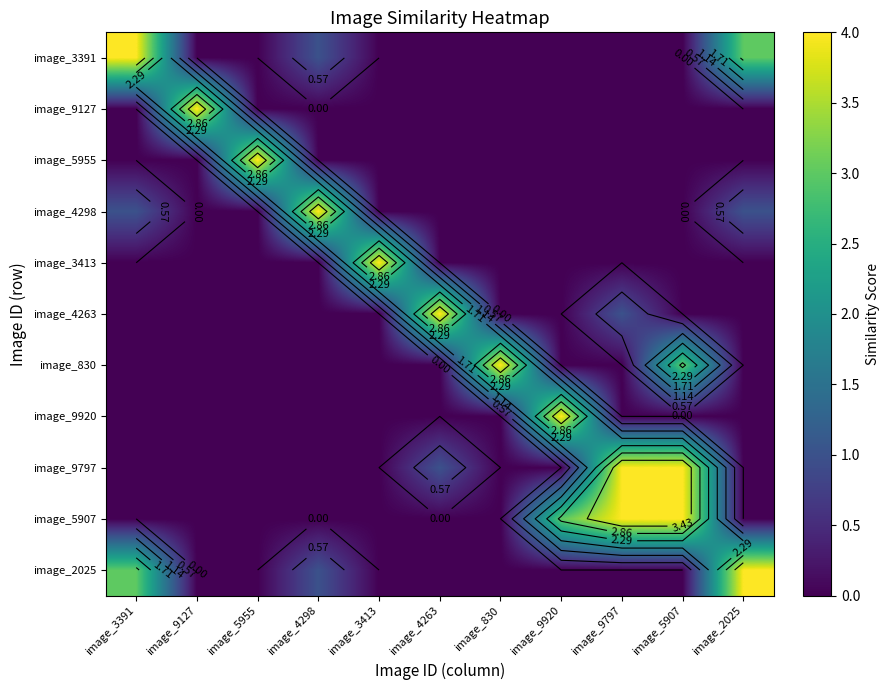

Rank the series by their maximum value, from highest to lowest.

image_3391, image_9127, image_5955, image_4298, image_3413, image_4263, image_830, image_9920, image_9797, image_5907, image_2025